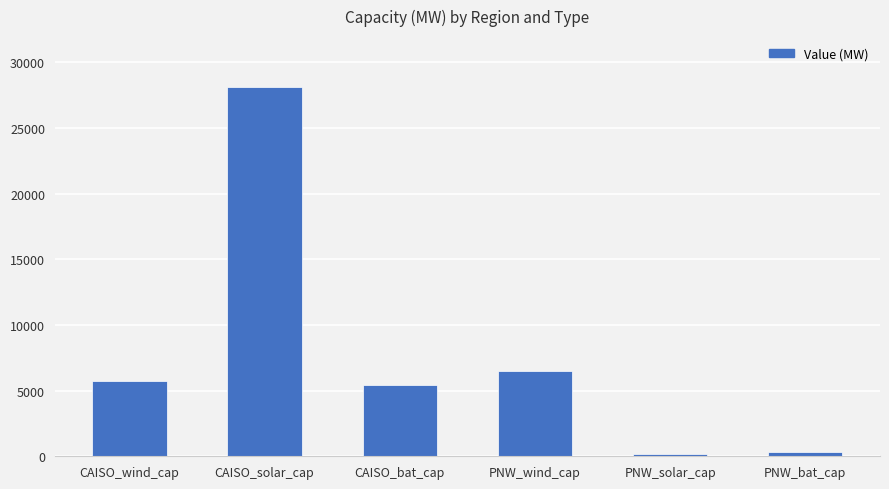

How many data points are less than 5741?

3